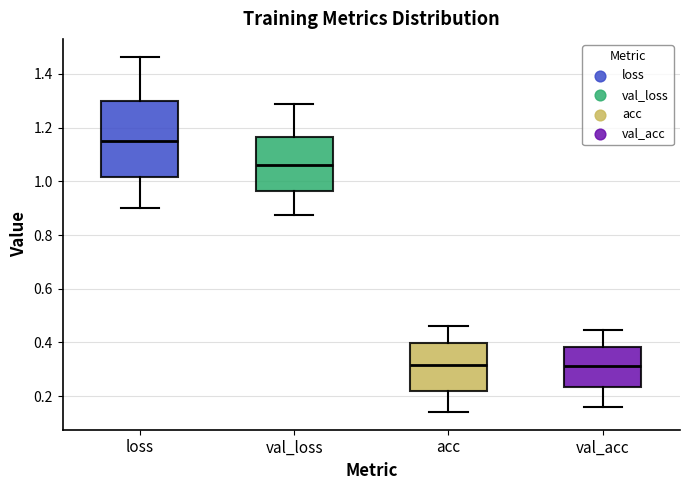

Where does the upper whisker of the box for val_loss end on the y-axis? The values are not printed on the chart, so give them approximately, as read against the axis.

1.28